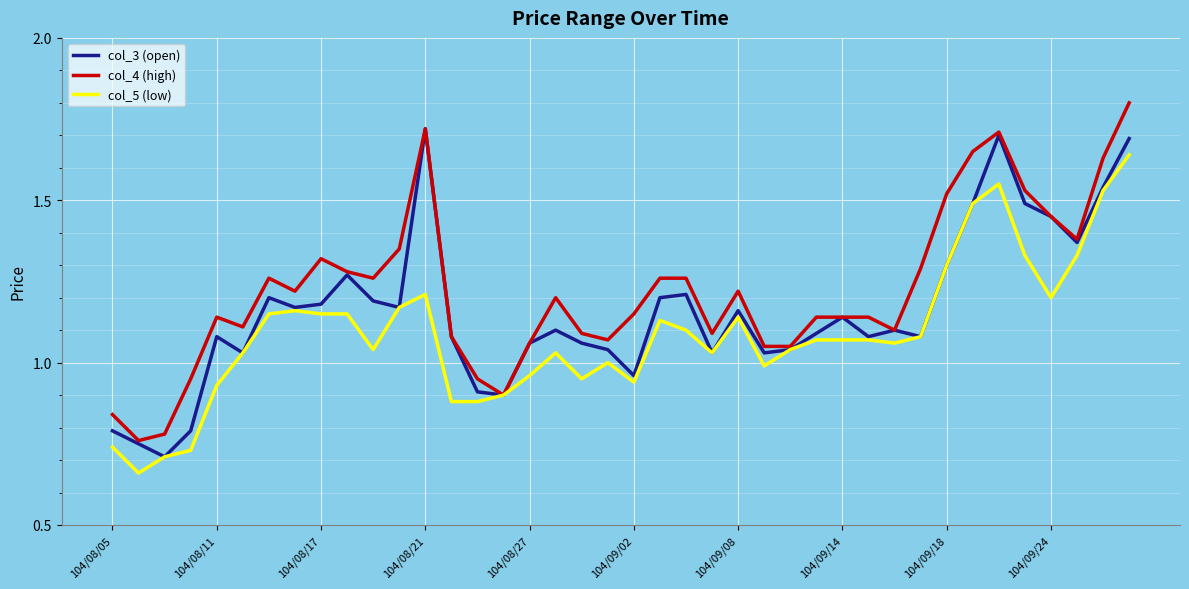

List the series in order of their peak value, lowest first.

col_5 (low), col_3 (open), col_4 (high)